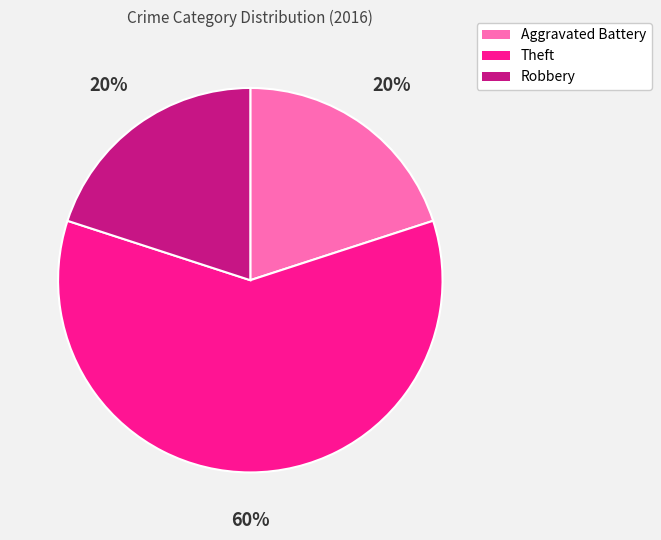

What is the ratio of the value at Aggravated Battery to the value at Theft?

0.3